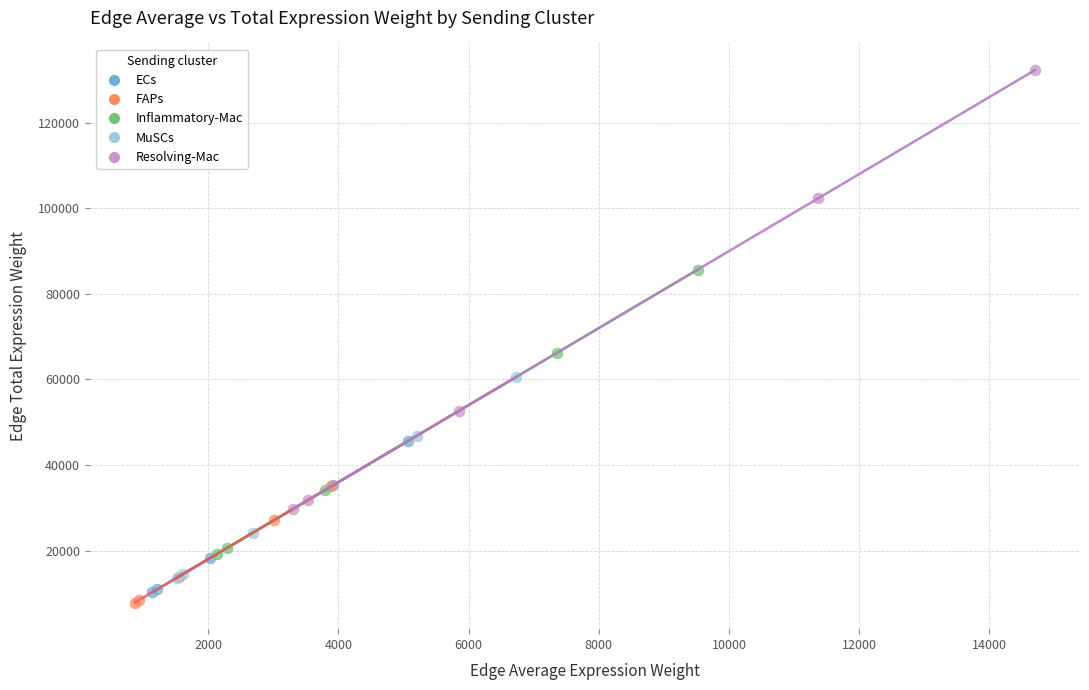

Which series reaches the minimum Y coordinate?

FAPs